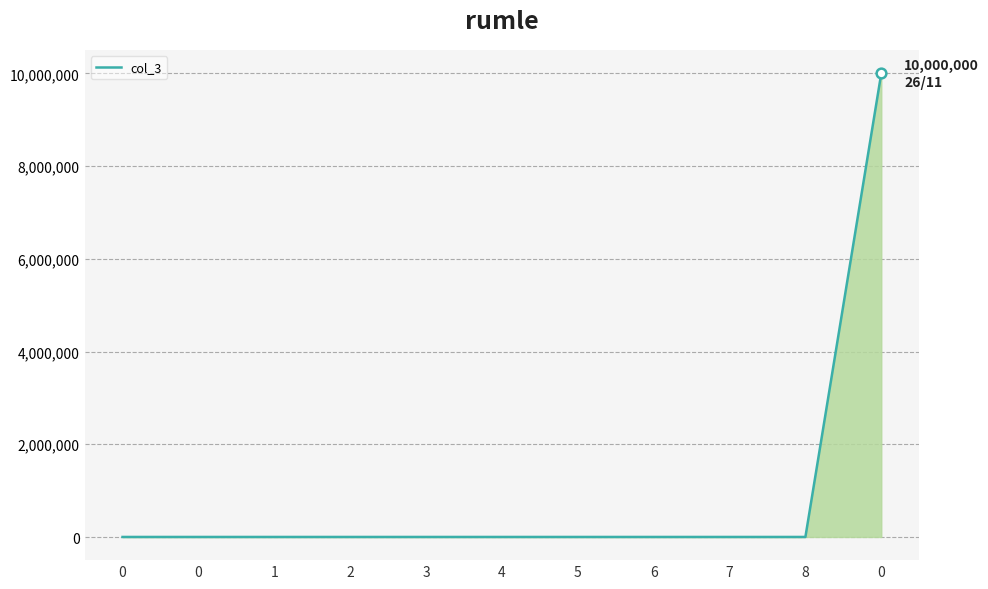

Reading right to left, extract all data points from this chart.

0=10000000	8=1000	7=1000	6=1000	5=1000	4=1000	3=1000	2=1000	1=1000	0=1000	0=1000